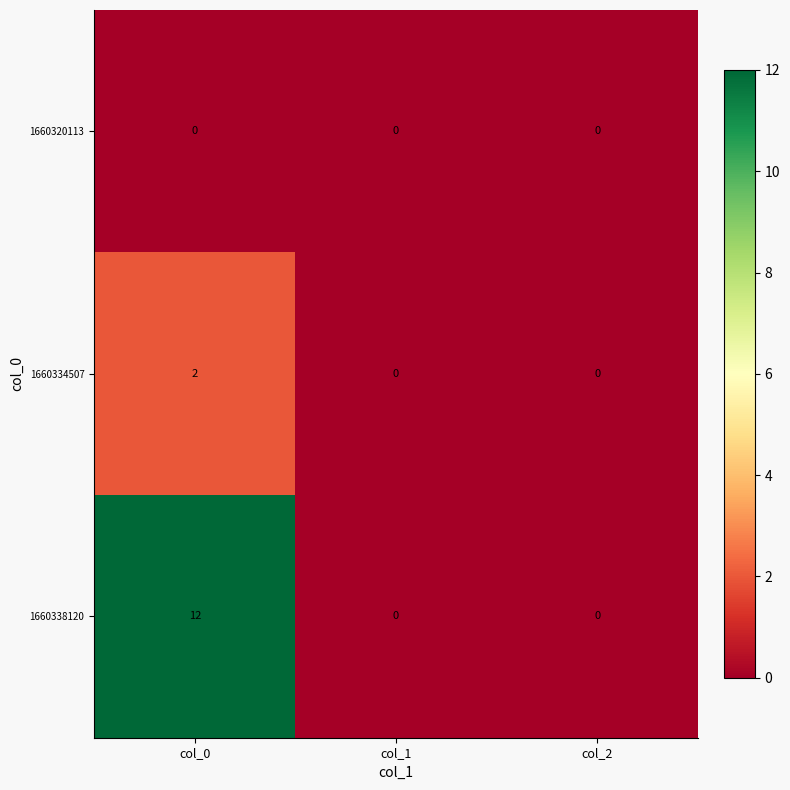

Which category has the highest value in the 1660334507 series?

col_0